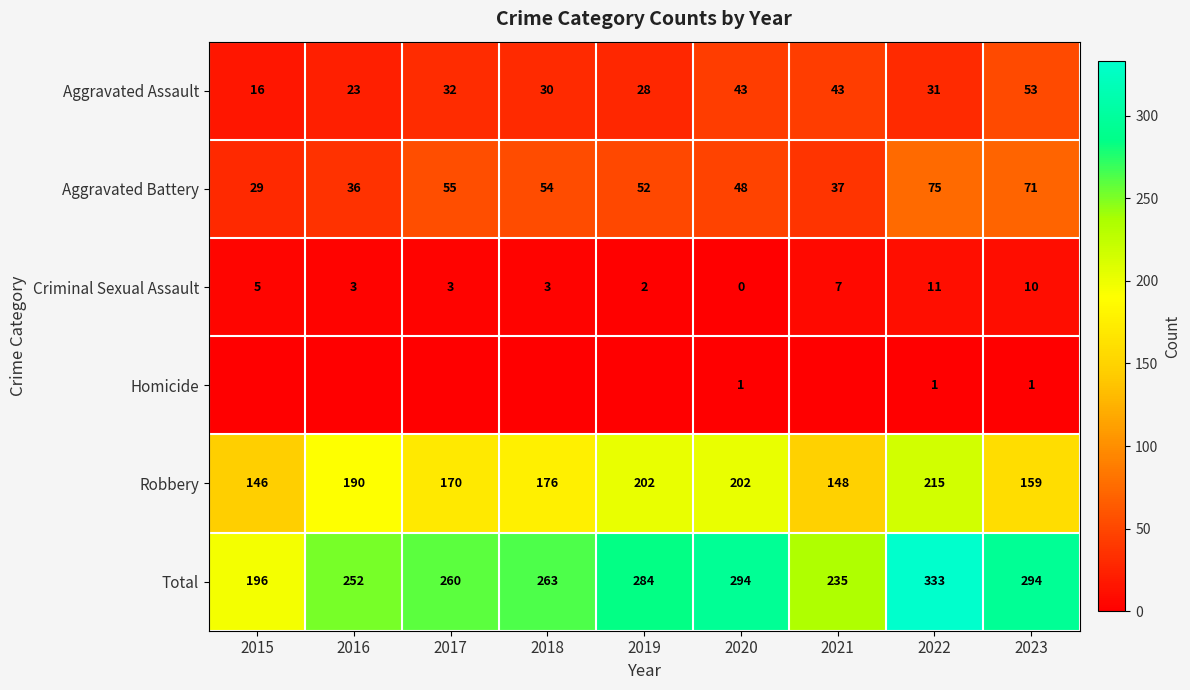

At 2020, list the series in order from smallest to largest.

Criminal Sexual Assault, Homicide, Aggravated Assault, Aggravated Battery, Robbery, Total